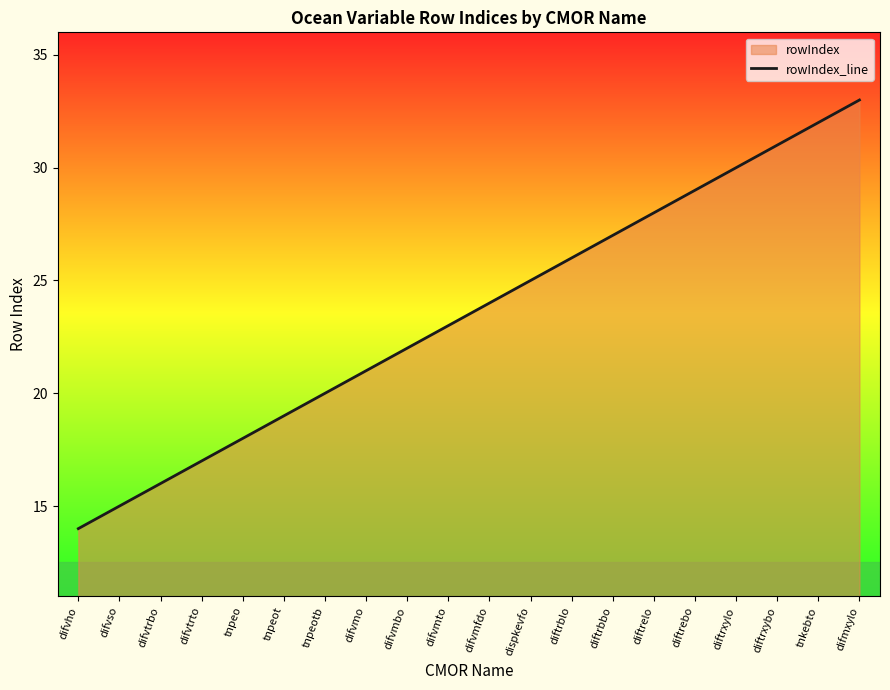

What is the greatest value displayed?

33